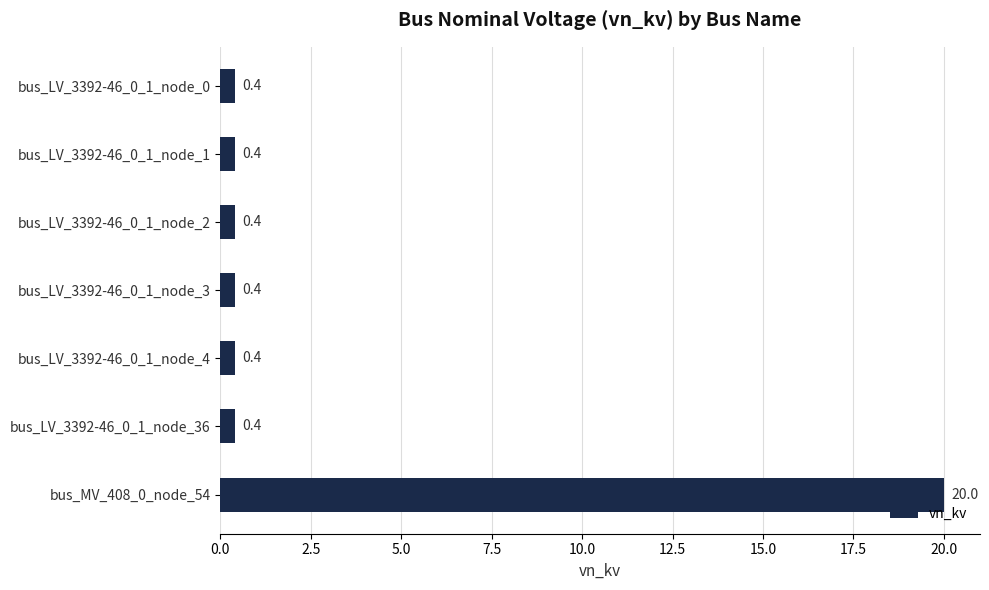

What position from the bottom is bus_LV_3392-46_0_1_node_4?

3